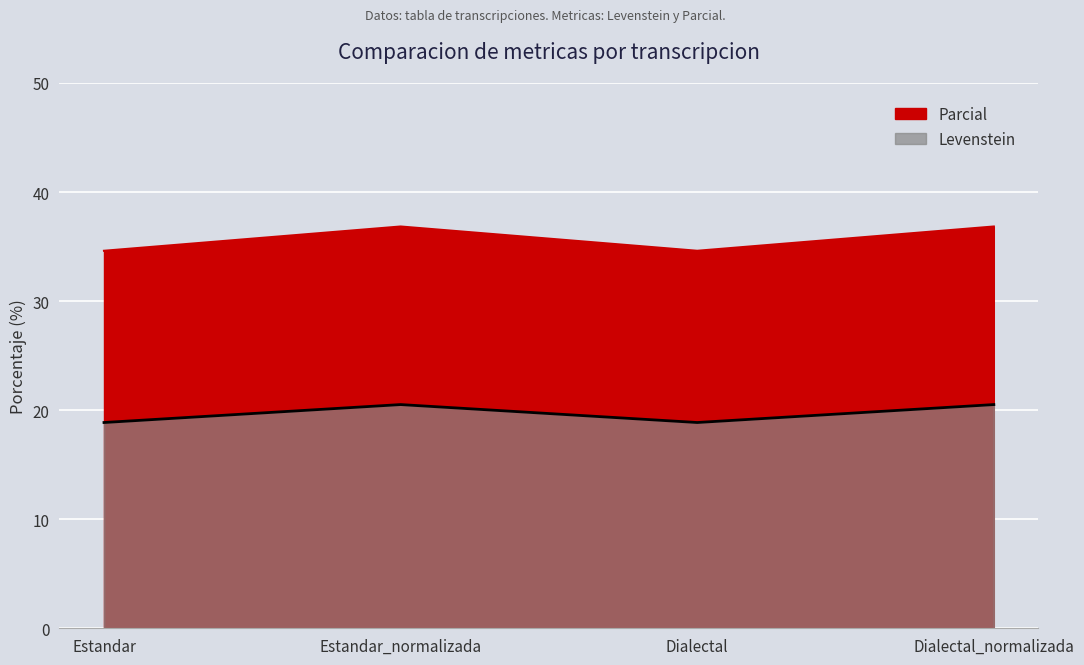

What is the minimum value for Parcial?

18.9